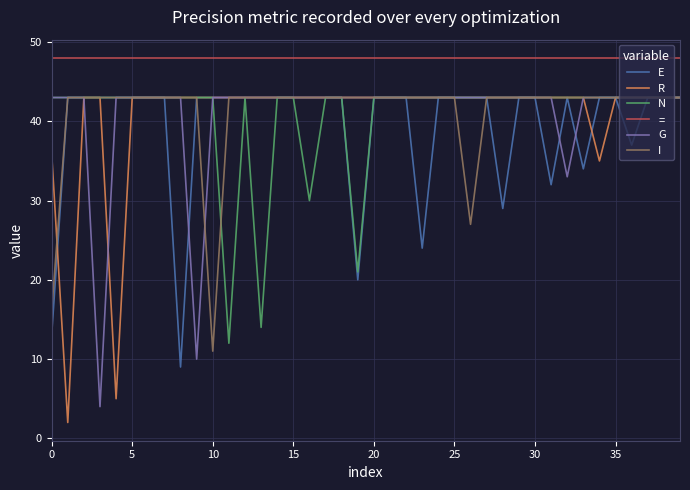

What is the lowest value of the E series?

9